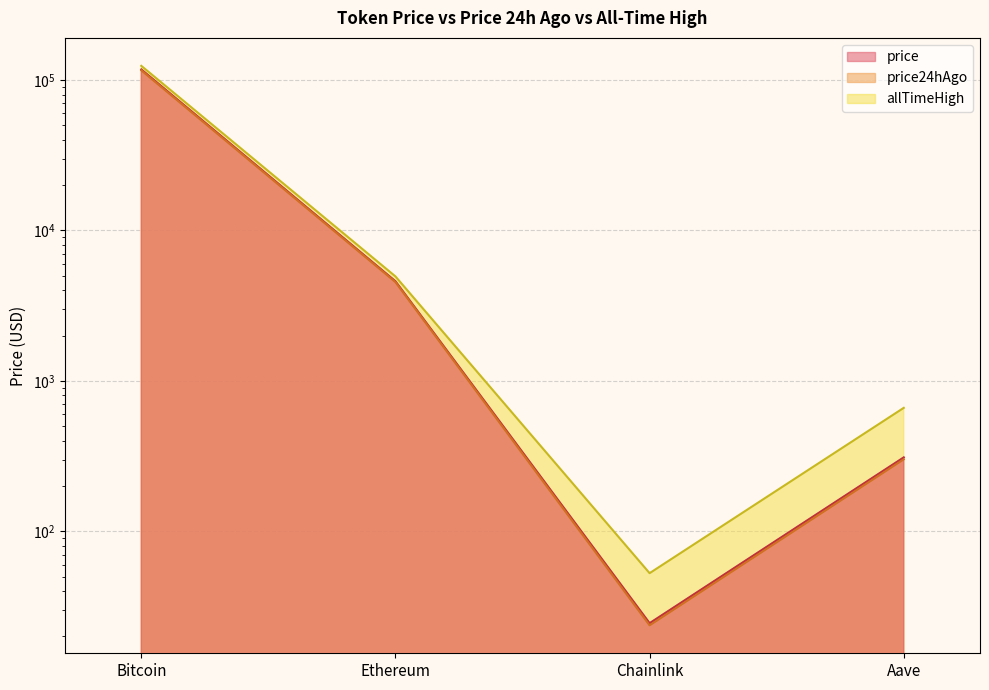

What is the total value across all series at Chainlink?

101.0